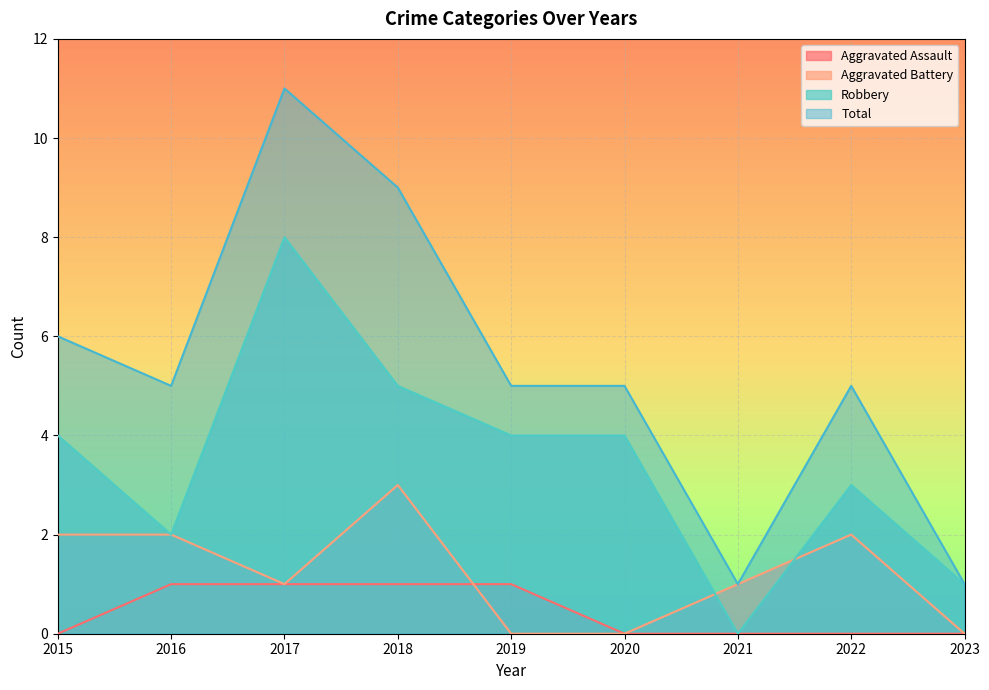

Rank the series by their maximum value, from highest to lowest.

Total, Robbery, Aggravated Battery, Aggravated Assault